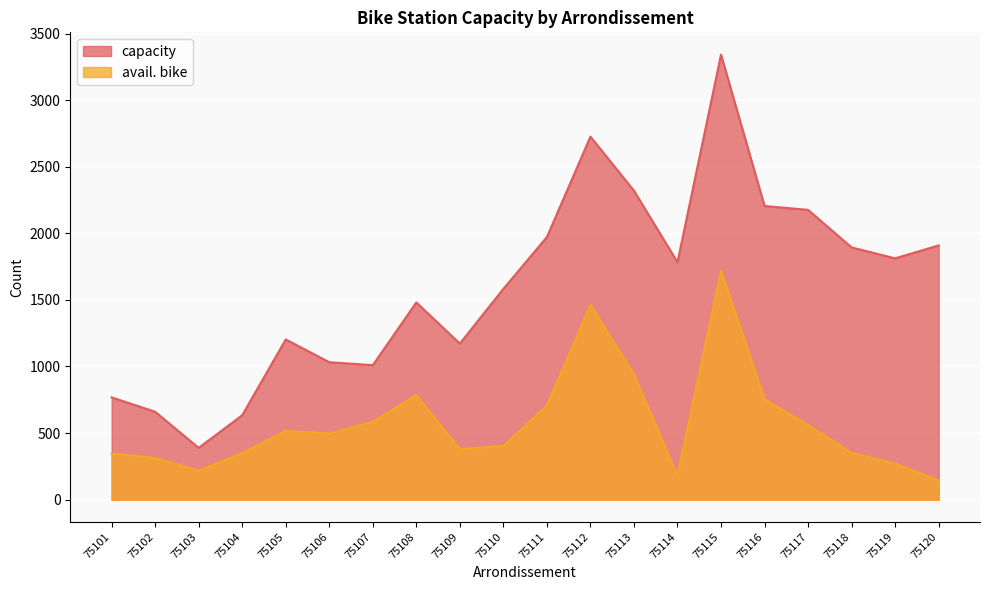

How many lines are shown in the chart?

2